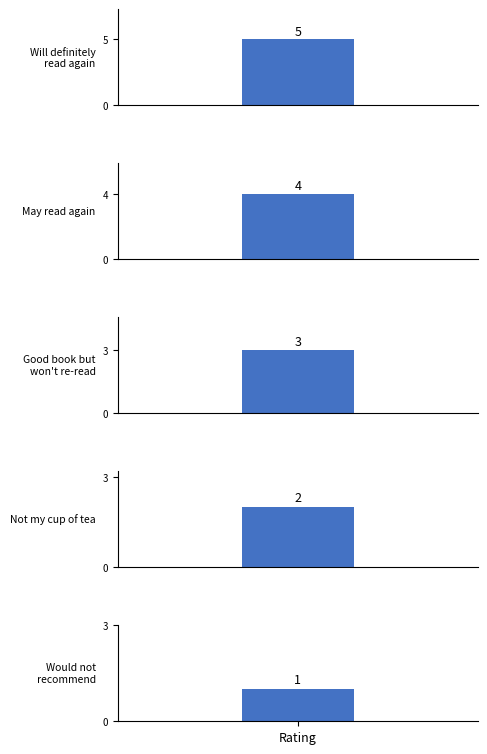

The value at Will definitely read again is 2. True or false?

False